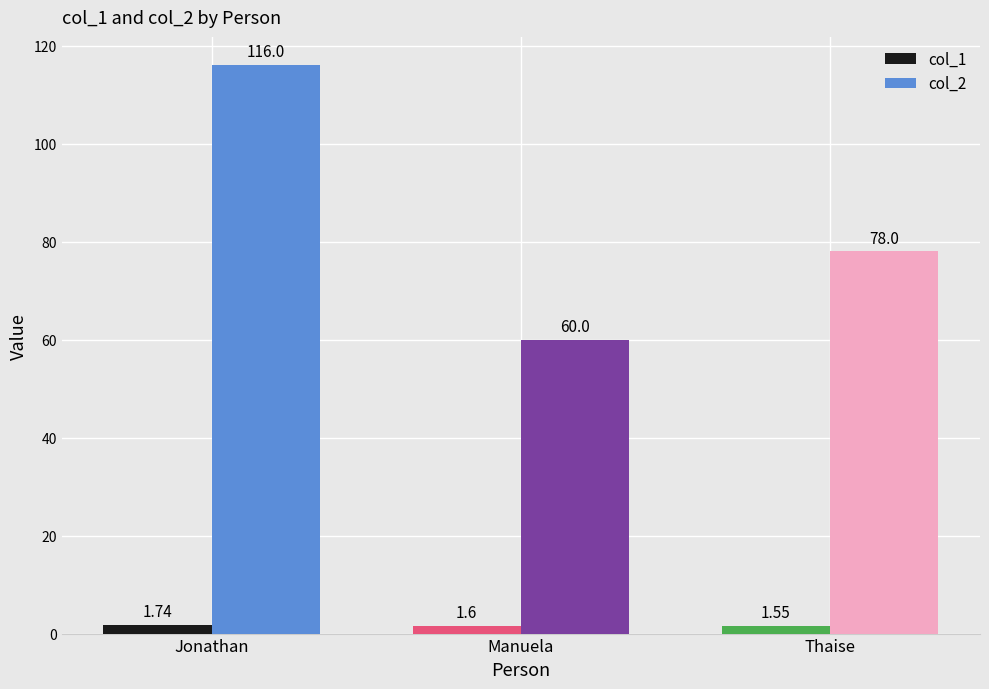

How many distinct data groups are displayed?

2